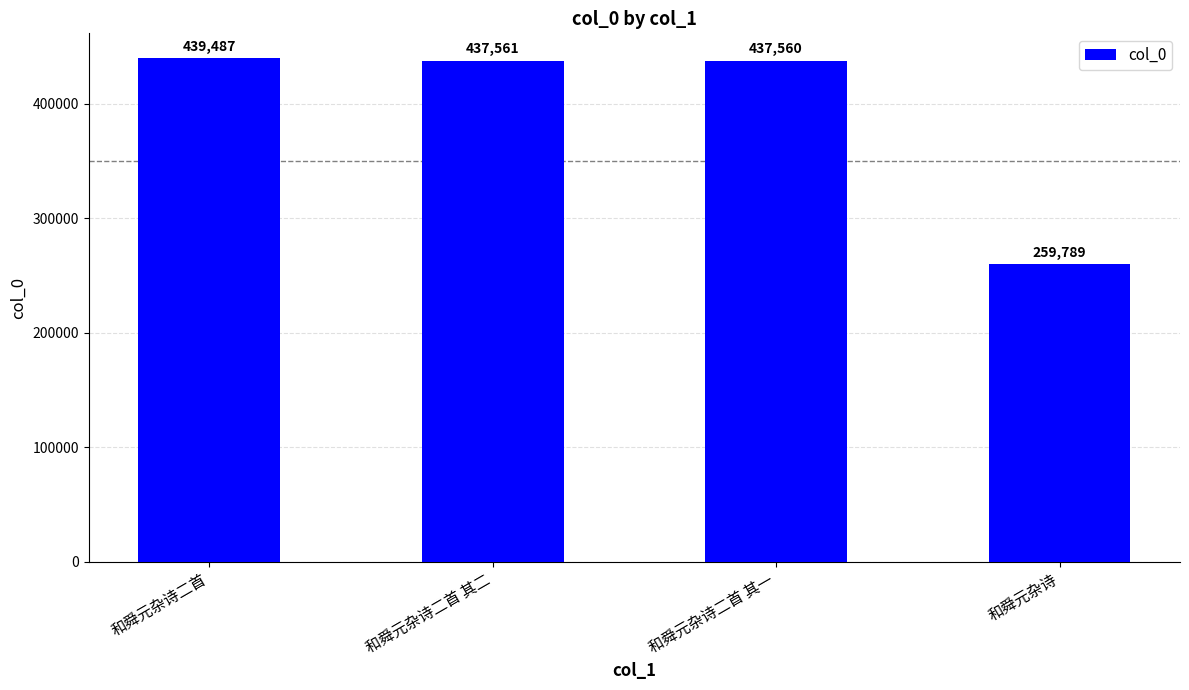

Where does the data first go above 437561?

和舜元杂诗二首